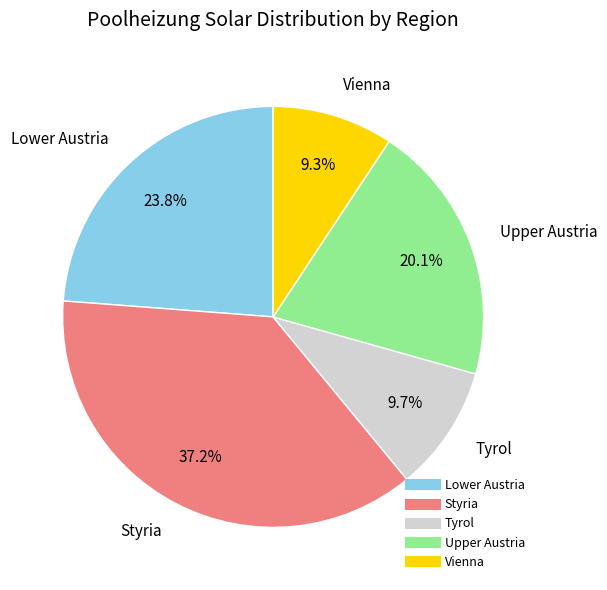

The Tyrol slice represents 10% of the pie. True or false?

True